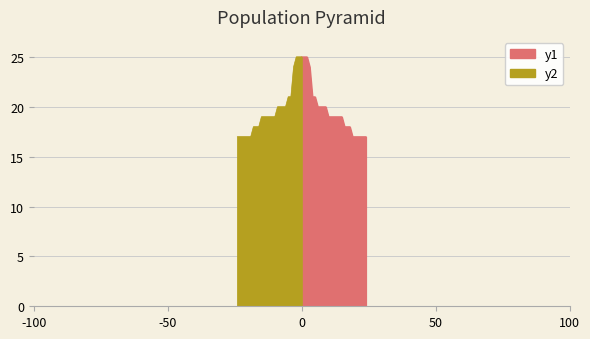

What is the average value?

20